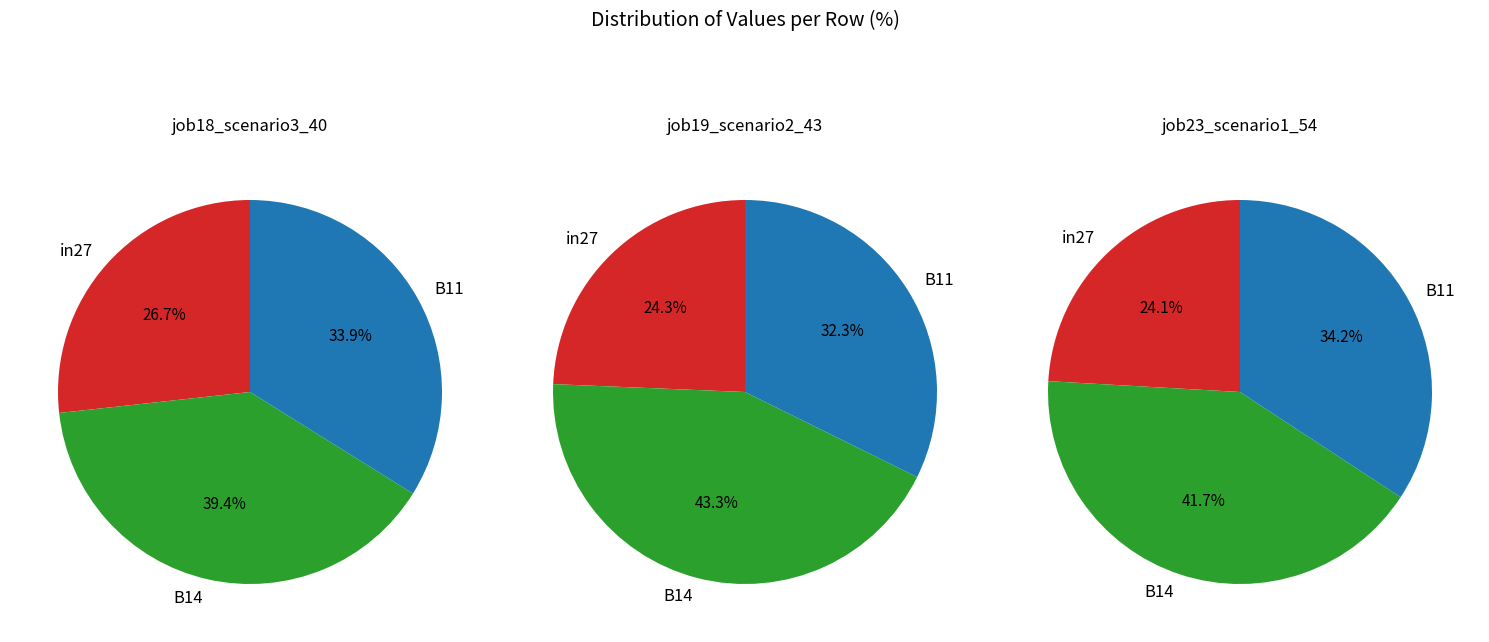

Which category has the biggest portion of the pie?

B14